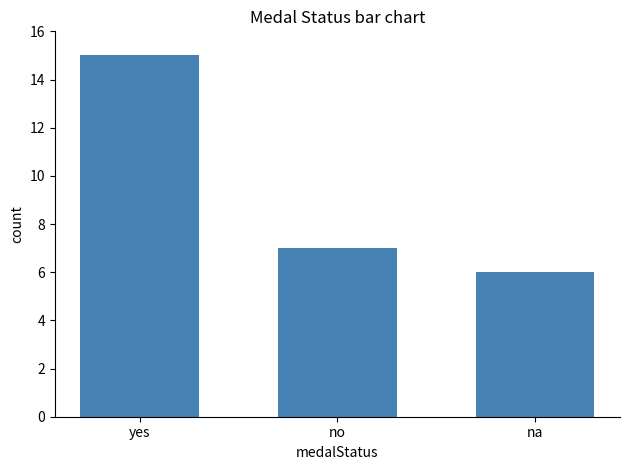

At which category does the chart reach its peak across all series?

yes